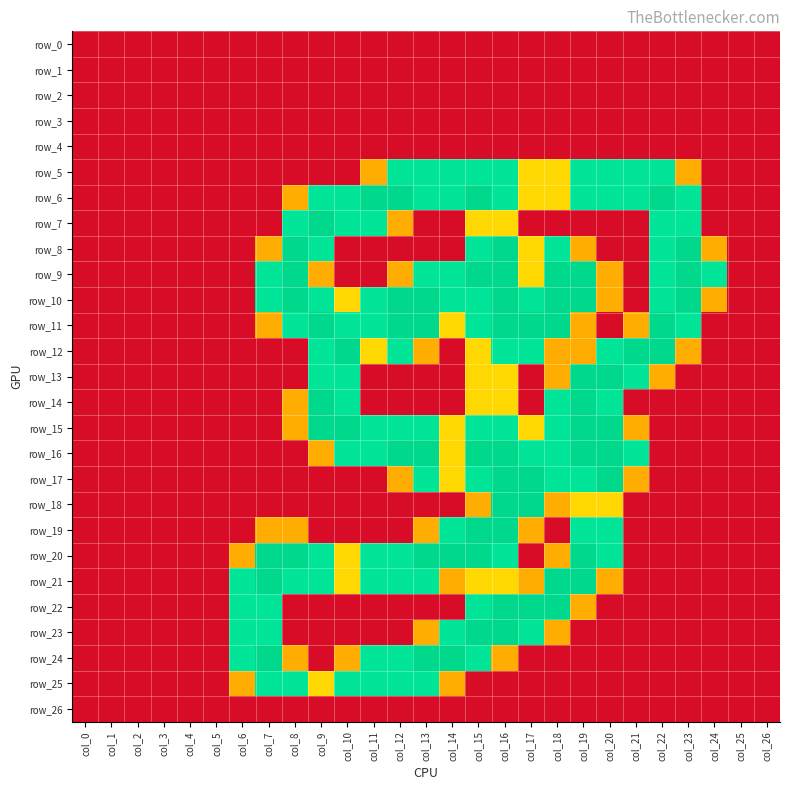

Between col_4 and col_5, which series saw the biggest shift?

row_0